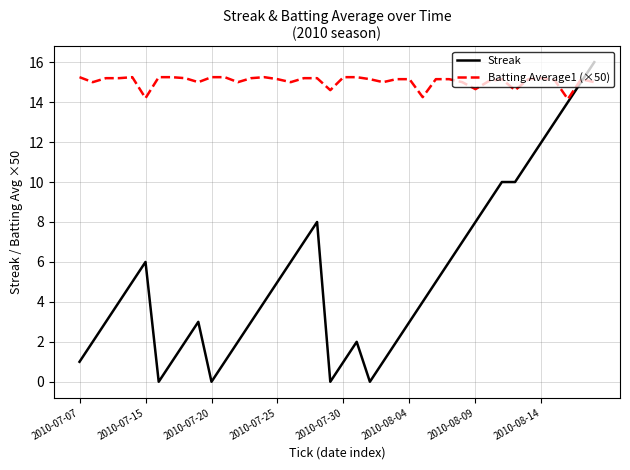

Which series has the widest spread of values?

Streak